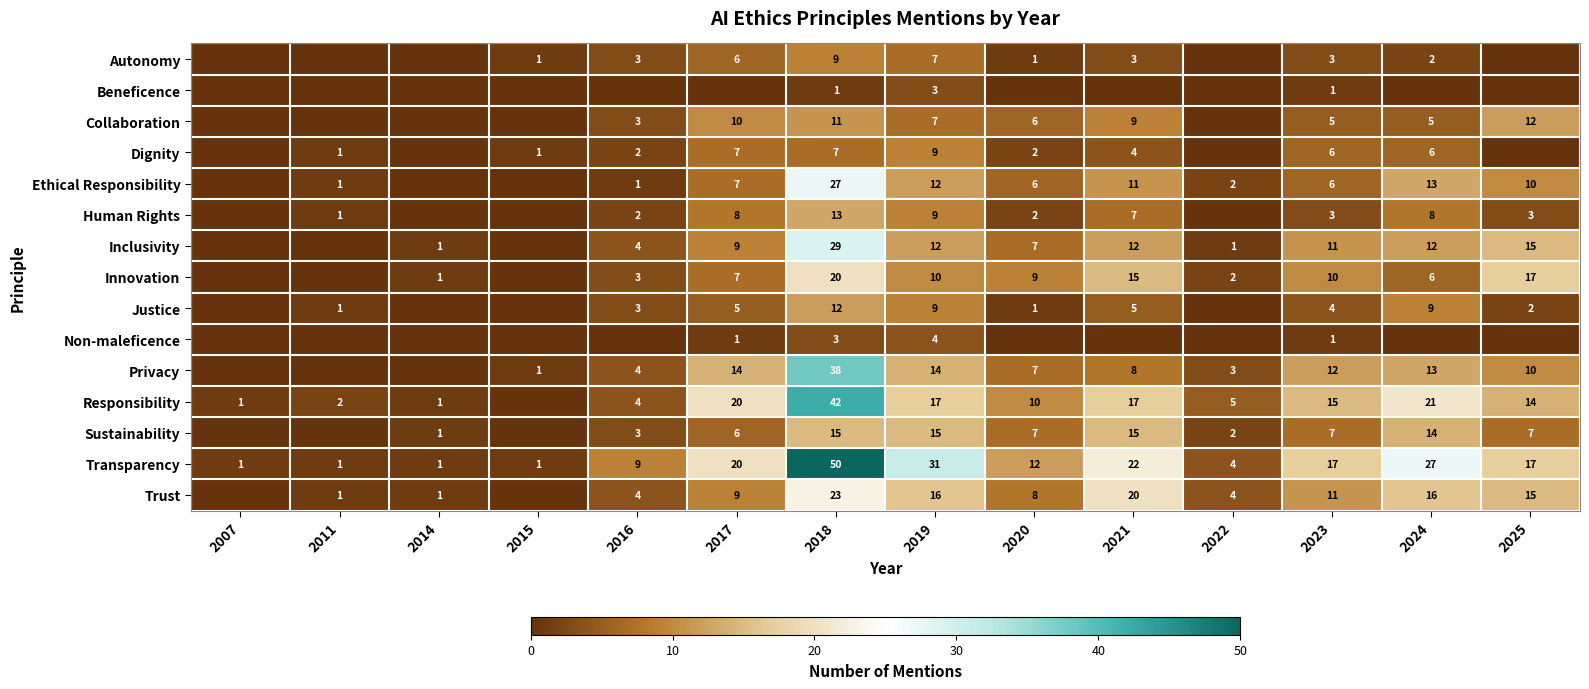

The Dignity series shows 7 at 2018. True or false?

True